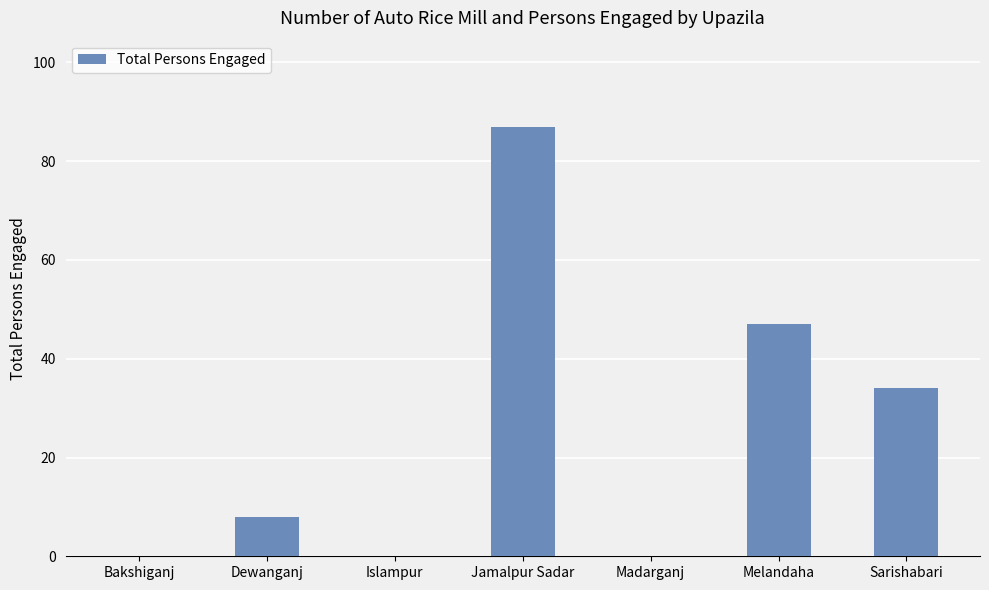

Reading right to left, list all the values displayed in this chart.

34	47	0	87	0	8	0